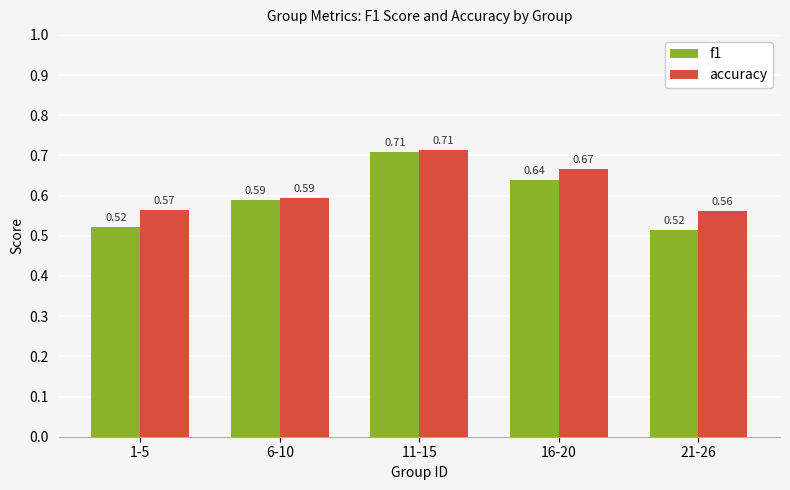

Rank the categories by accuracy value from highest to lowest.

11-15, 16-20, 6-10, 1-5, 21-26